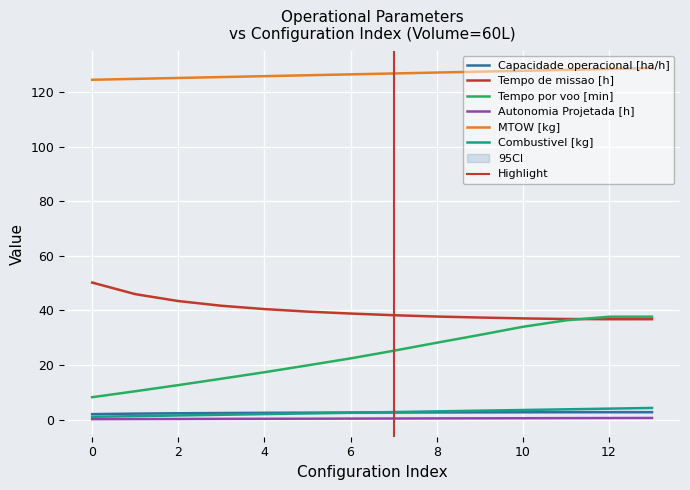

What is the difference between the maximum and minimum values in the MTOW [kg] series?

4.3